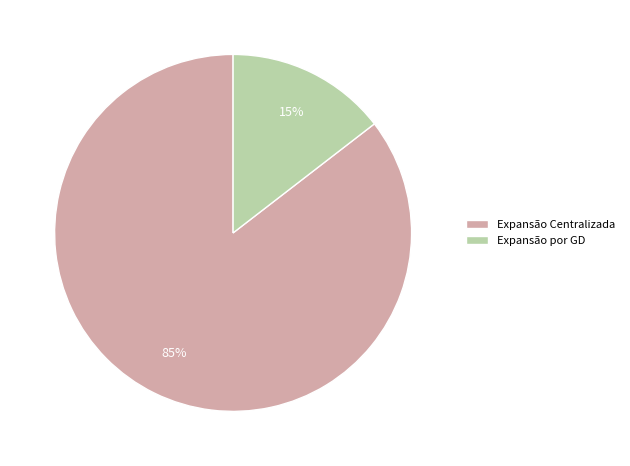

Which category has the smallest portion of the pie?

Expansão por GD